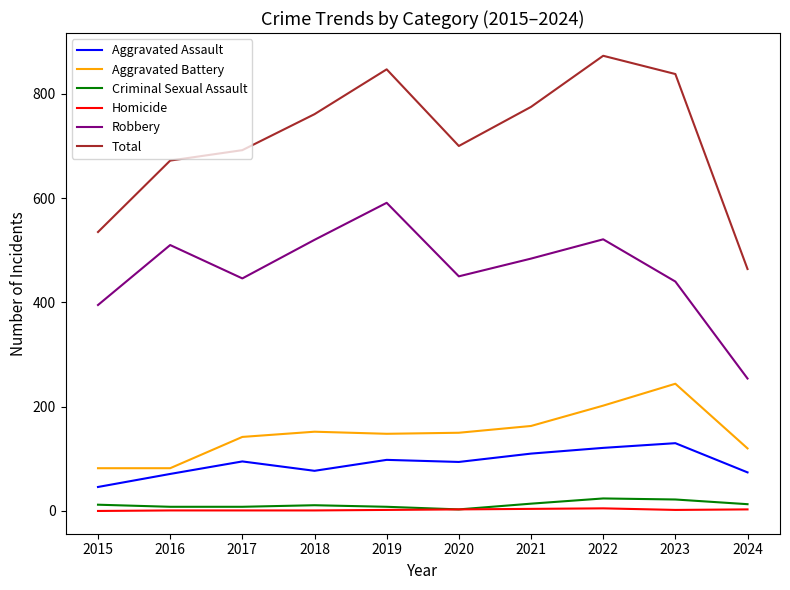

At which label does Robbery first exceed 484?

2016